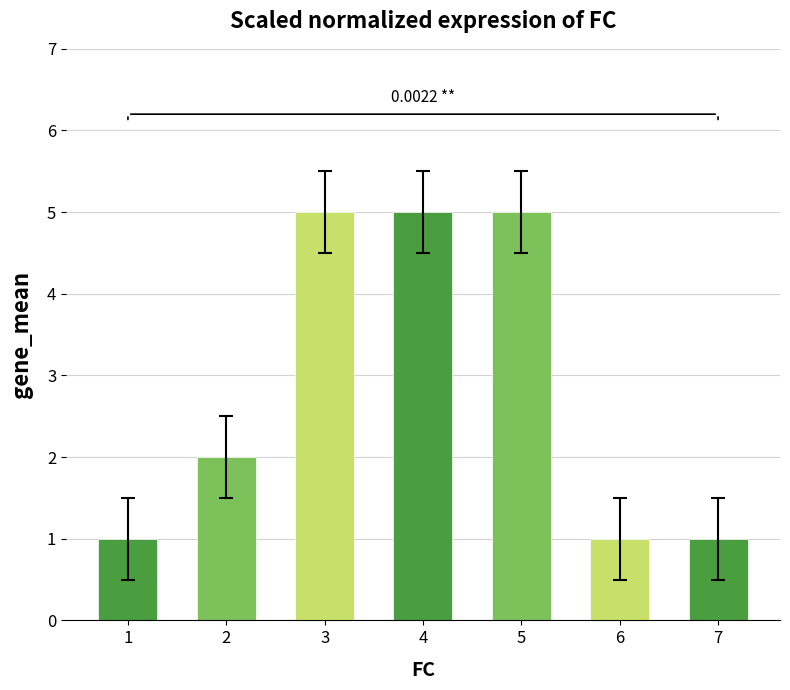

What is the value of the 6th bar from the left?

1